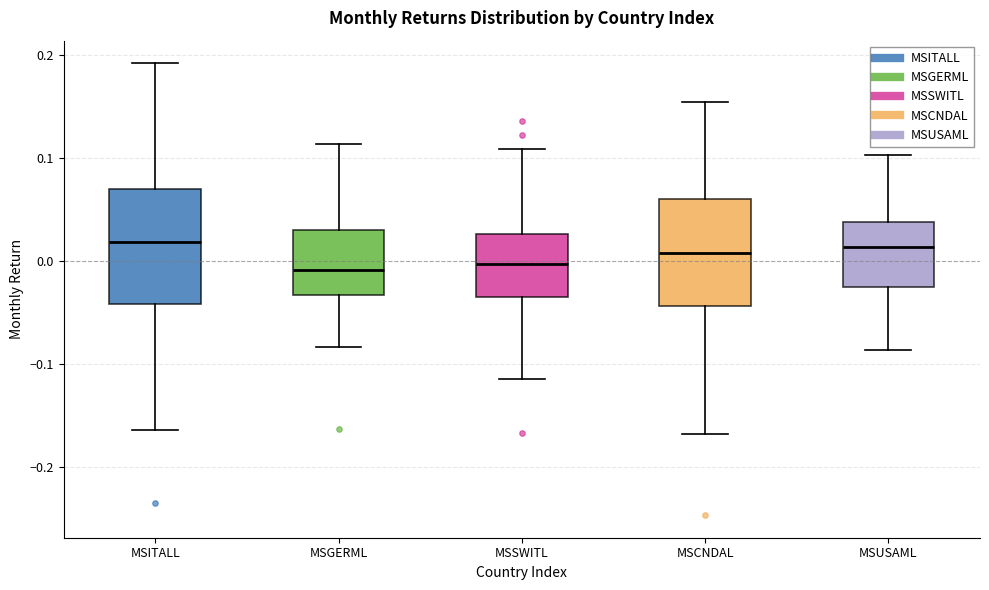

Reading left to right, transcribe this box plot: for each box, give where its median line is, the range the box spans, and where its two whiskers end, as read against the y-axis. The values are not printed on the chart, so give them approximately, as read against the axis.

MSITALL: median 0.02, box -0.04 to 0.07, whiskers -0.16 to 0.19
MSGERML: median -0.01, box -0.03 to 0.03, whiskers -0.08 to 0.11
MSSWITL: median 0.00, box -0.03 to 0.03, whiskers -0.11 to 0.11
MSCNDAL: median 0.01, box -0.04 to 0.06, whiskers -0.17 to 0.15
MSUSAML: median 0.01, box -0.03 to 0.04, whiskers -0.09 to 0.10